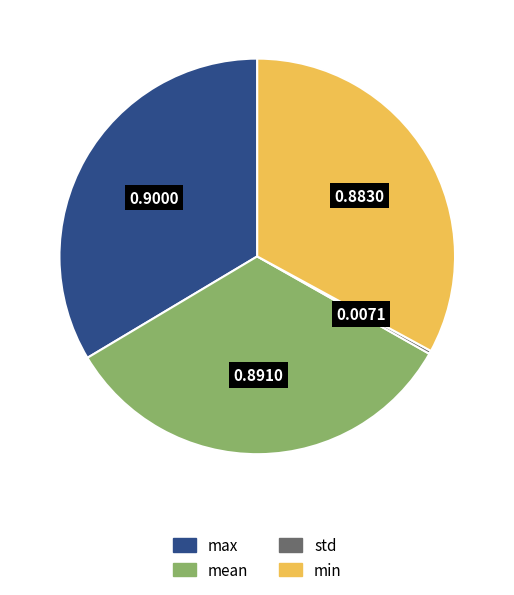

Is max the majority of the pie?

No